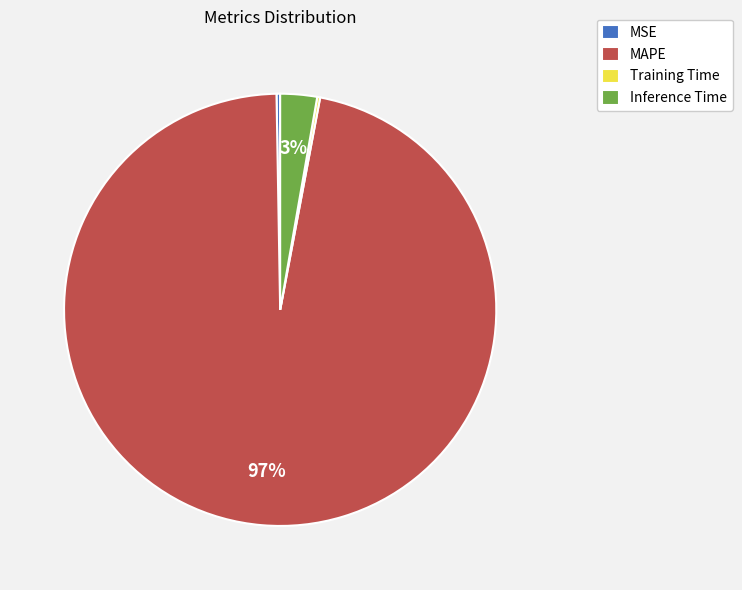

True or false: MAPE accounts for 97% of the total.

True